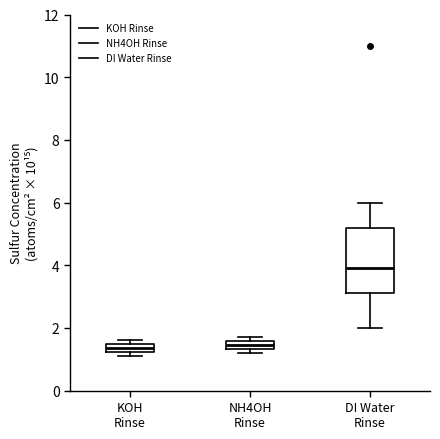

Comparing the boxes themselves (not the whiskers), which one is the tallest?

DI Water Rinse